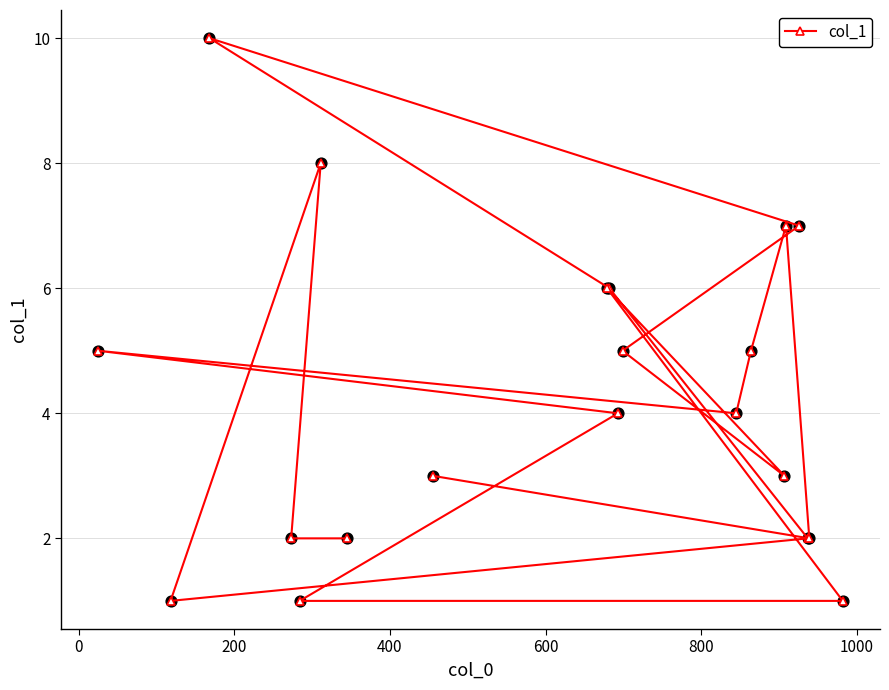

What is the value of the 11th point from the left?

4